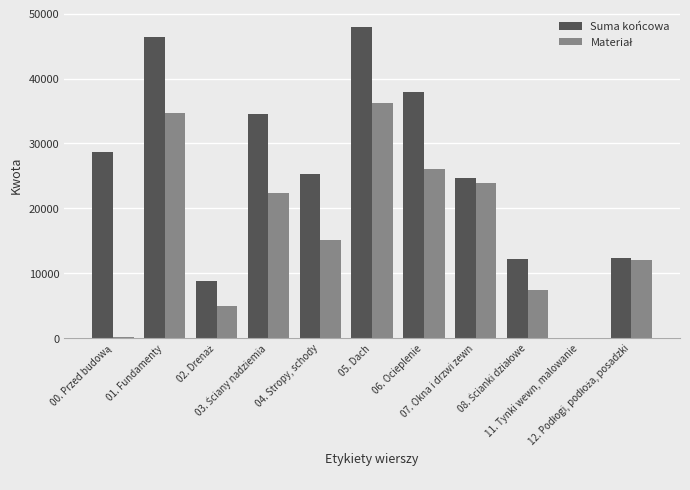

What is the sum of all Suma końcowa values?

278586.7